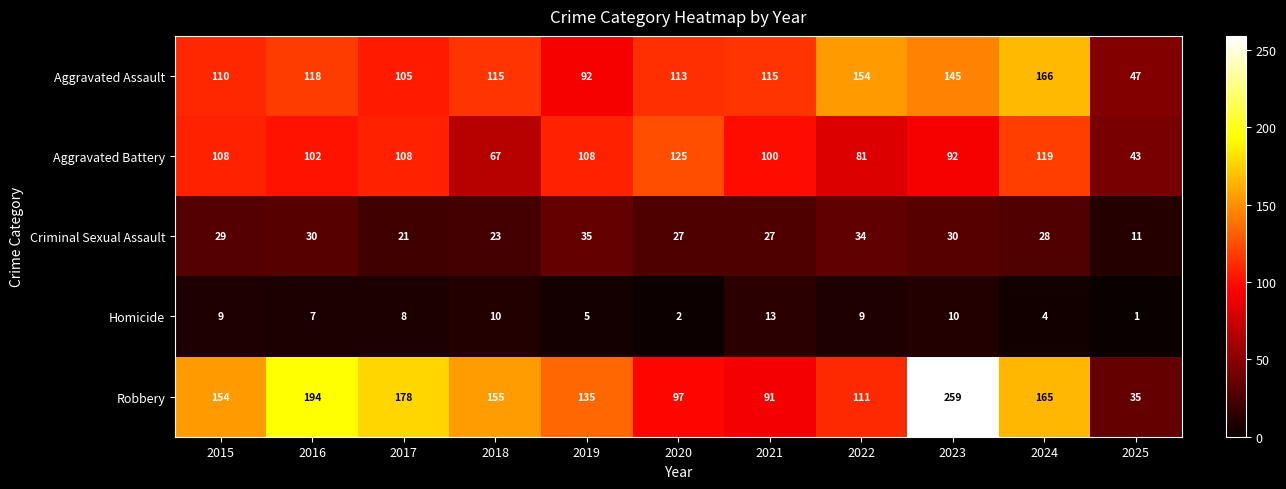

How many data points does each series have?

11